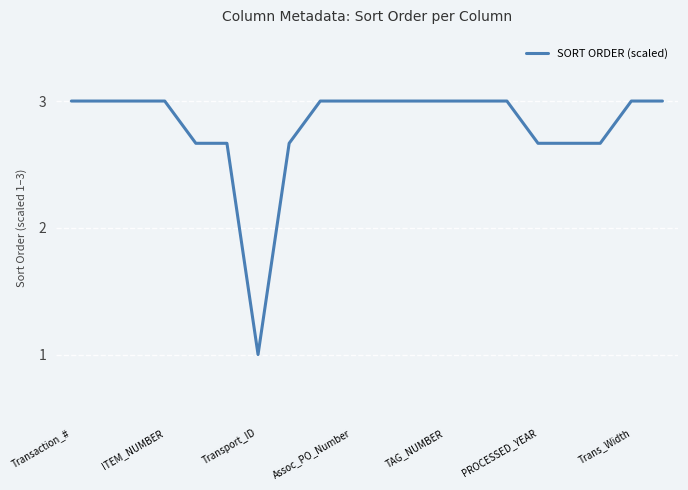

Is this an area chart (filled region under the line)?

No